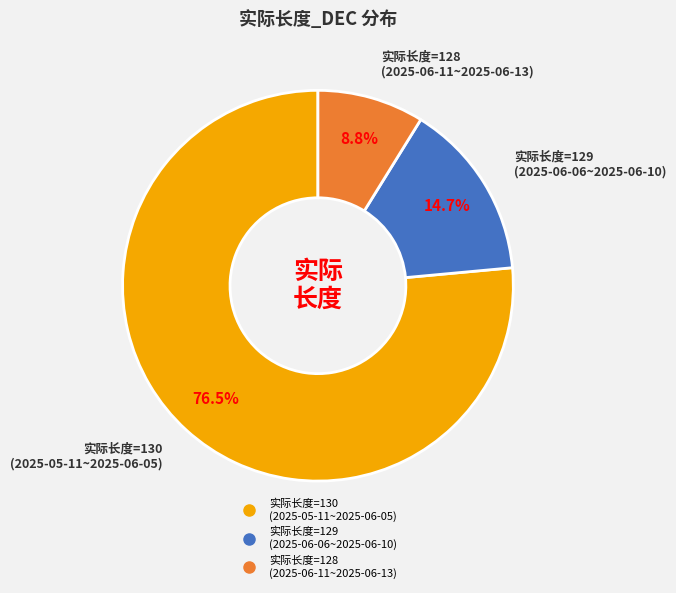

Does any single category account for the majority?

Yes